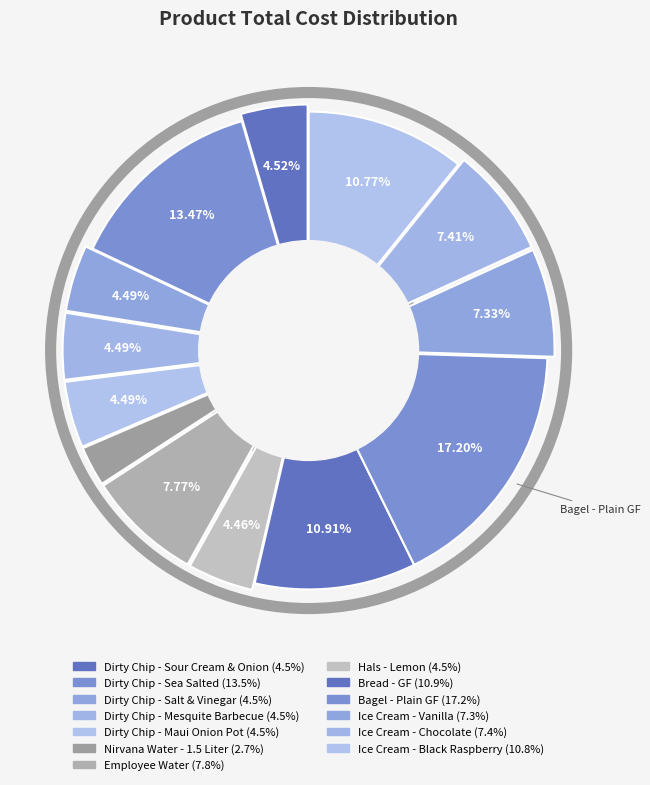

Which slice is the largest?

Bagel - Plain GF